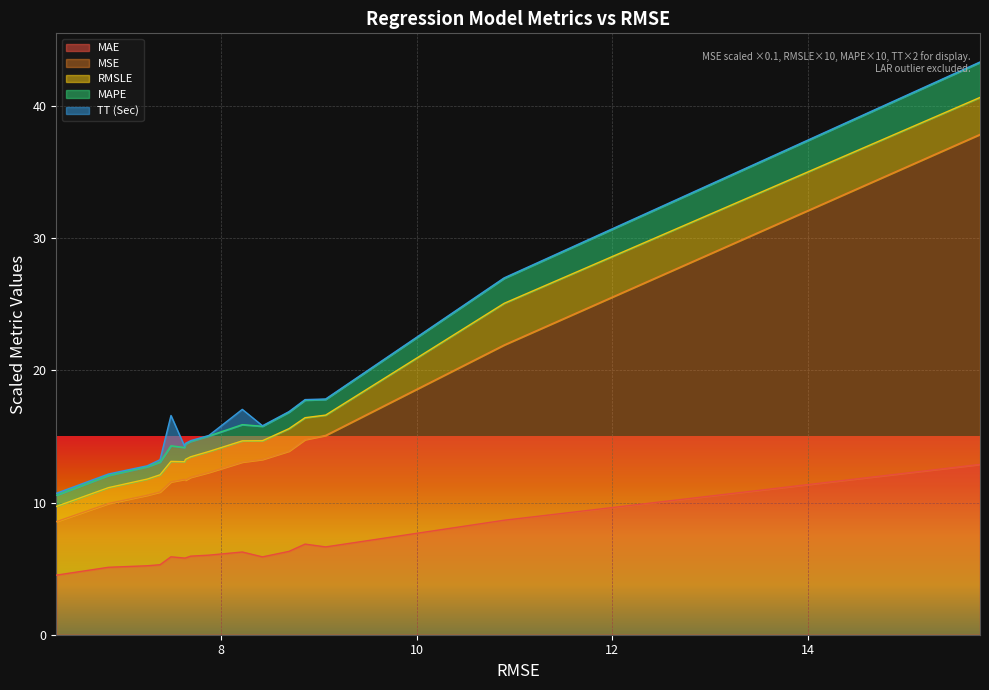

How many data points in MSE are less than 12?

8